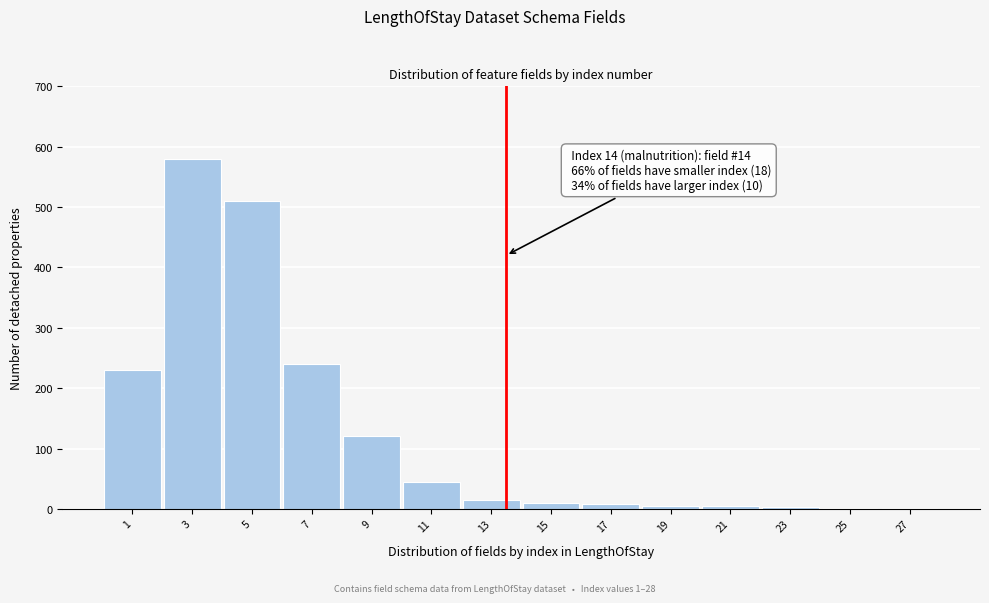

True or false: the data shows 2 at 25.

True